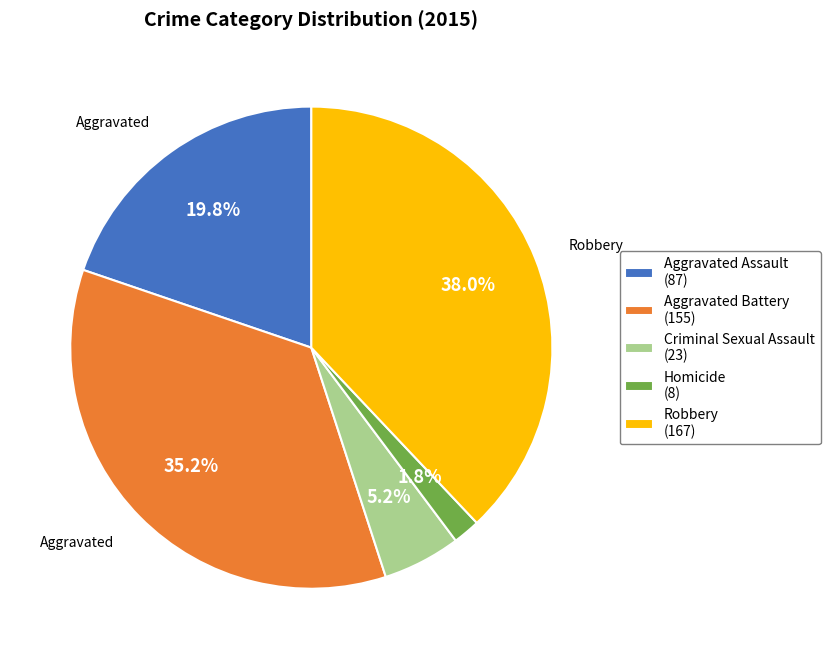

To the nearest percent, what is the average slice percentage?

20%